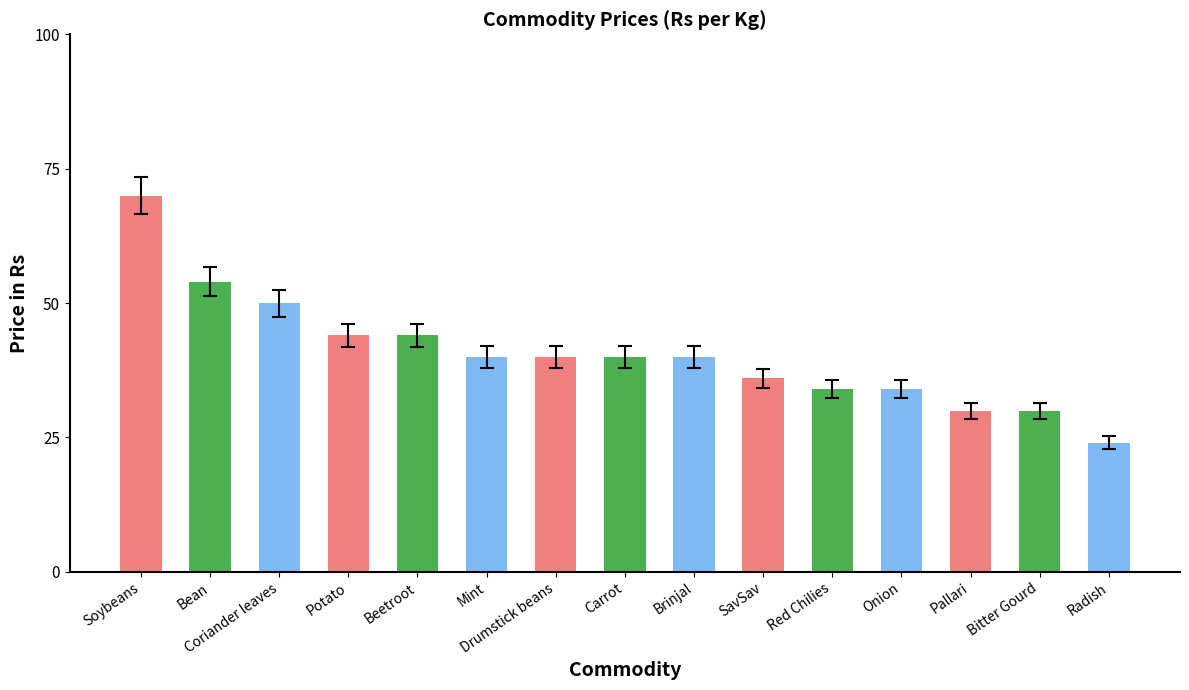

At which category does the chart reach its peak across all series?

Soybeans